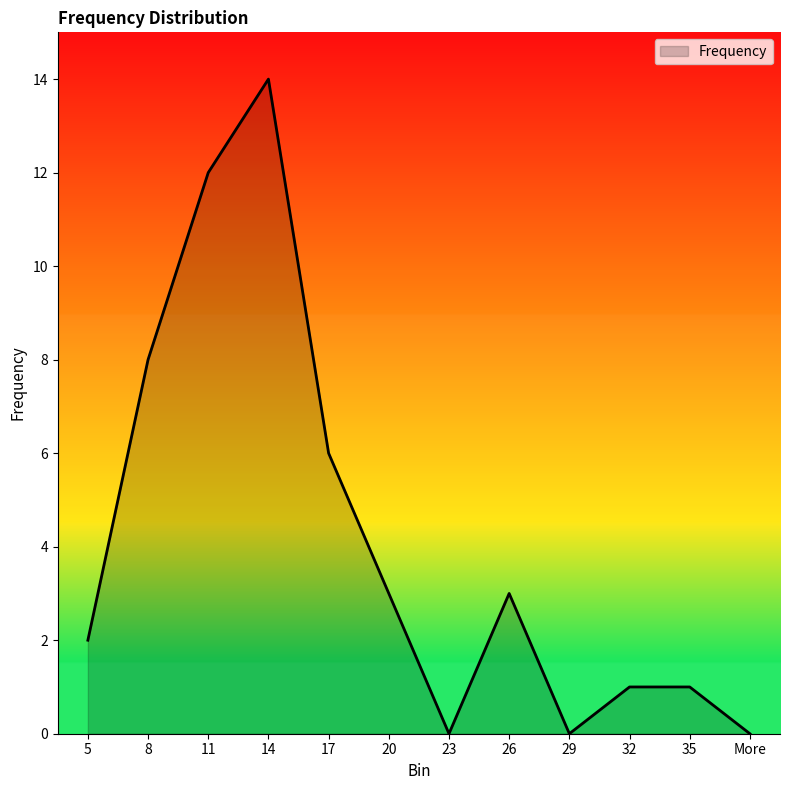

What is the difference between the maximum and minimum values?

14